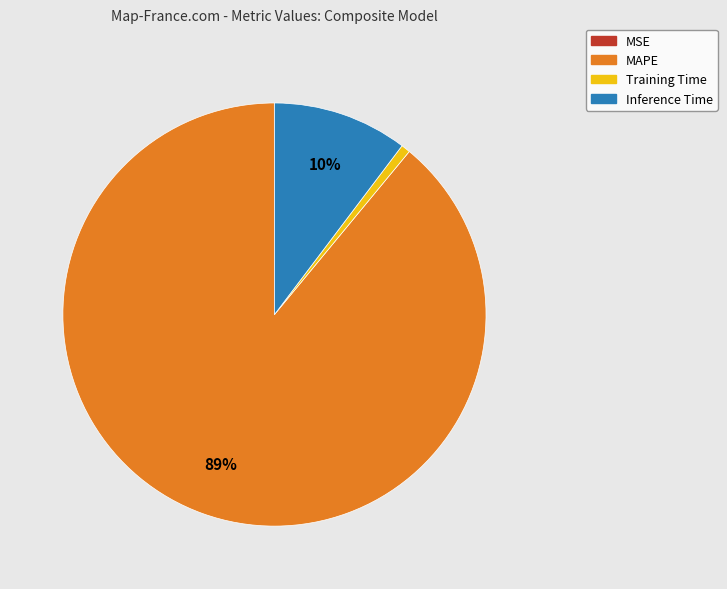

Which slice is the largest?

MAPE